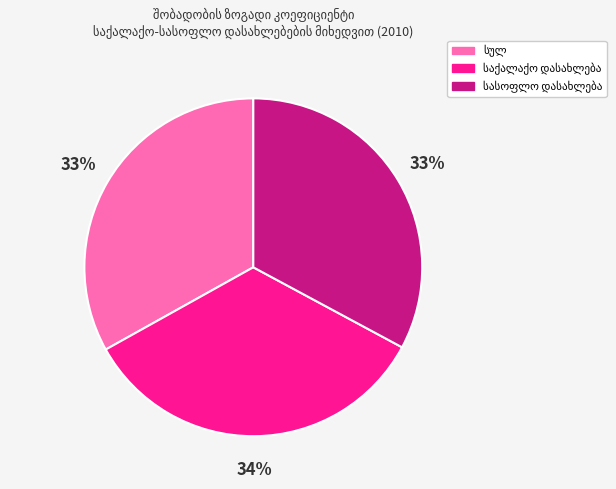

Count the number of slices in the pie.

3